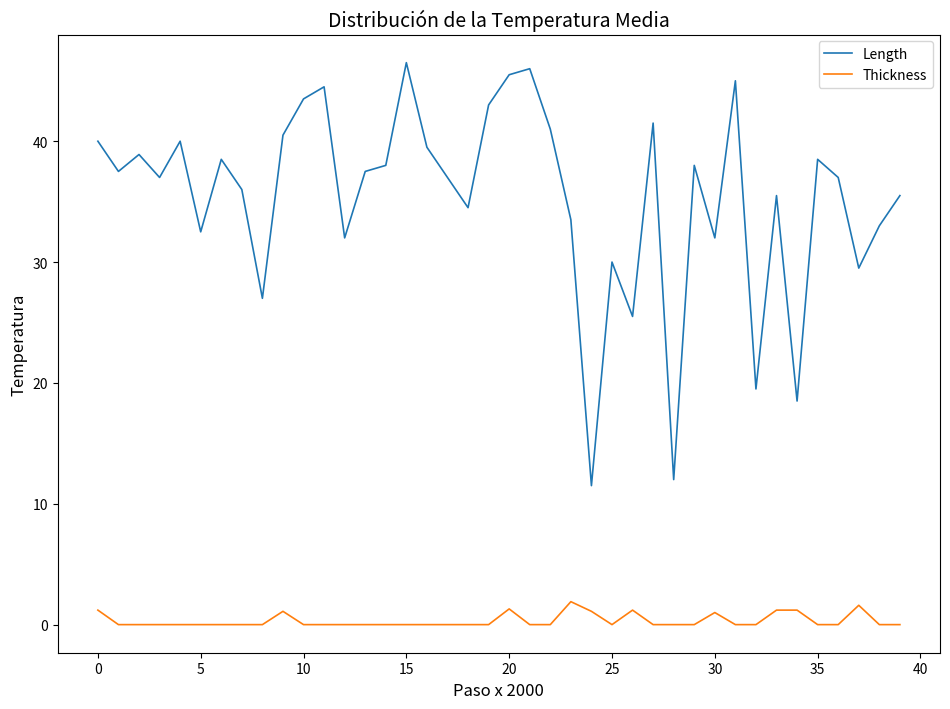

Rank the series by their average value, from highest to lowest.

Length, Thickness